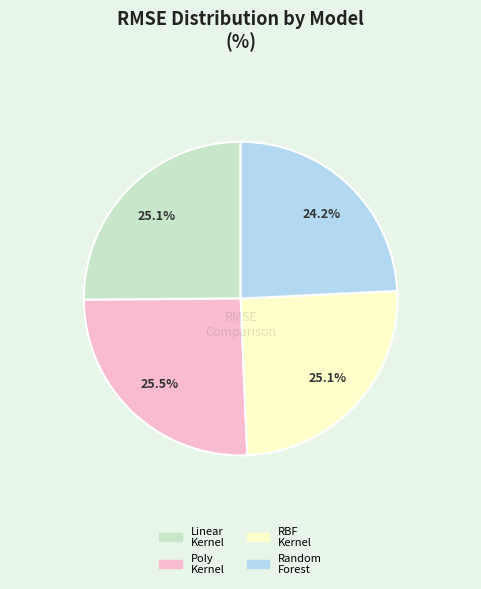

To the nearest percent, what is the difference between the largest and smallest slice percentages?

1%